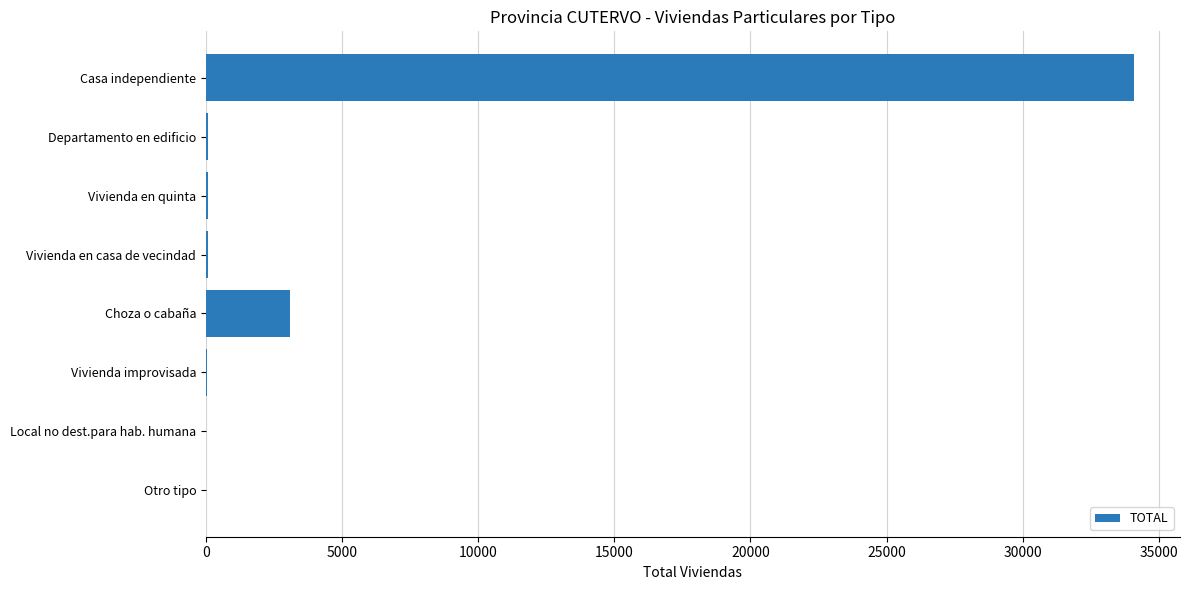

Does the chart contain stacked bars?

No